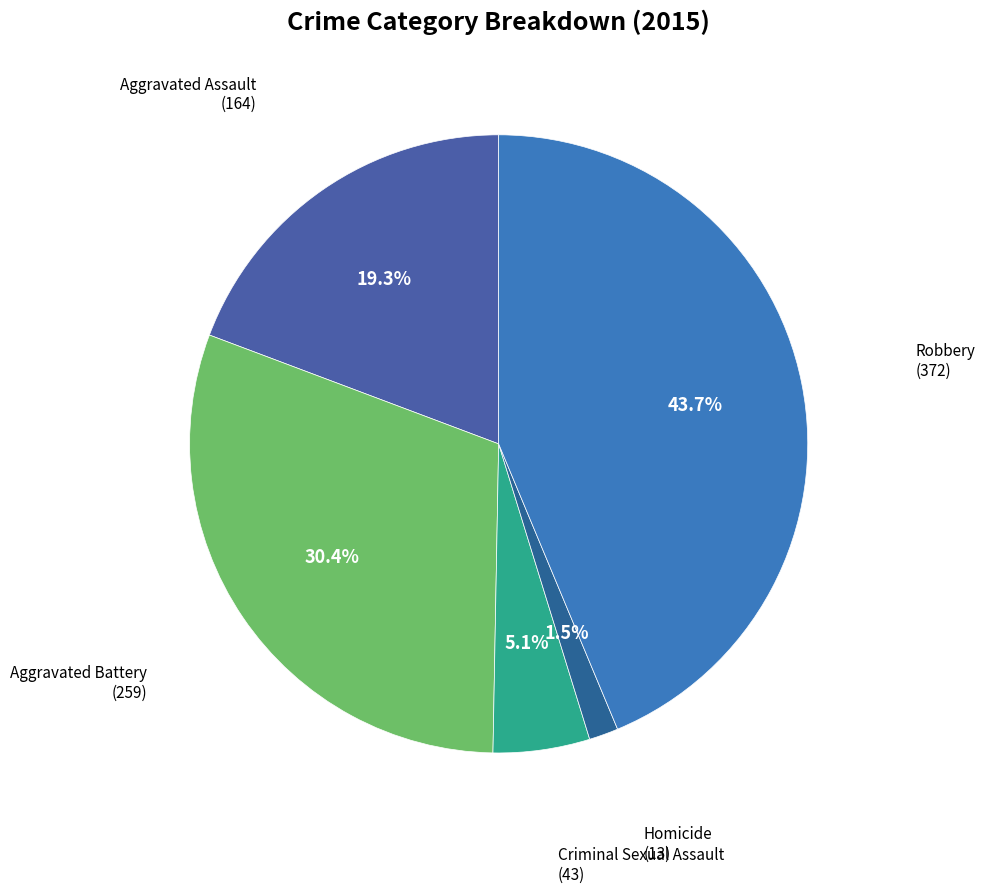

Count the number of slices in the pie.

5